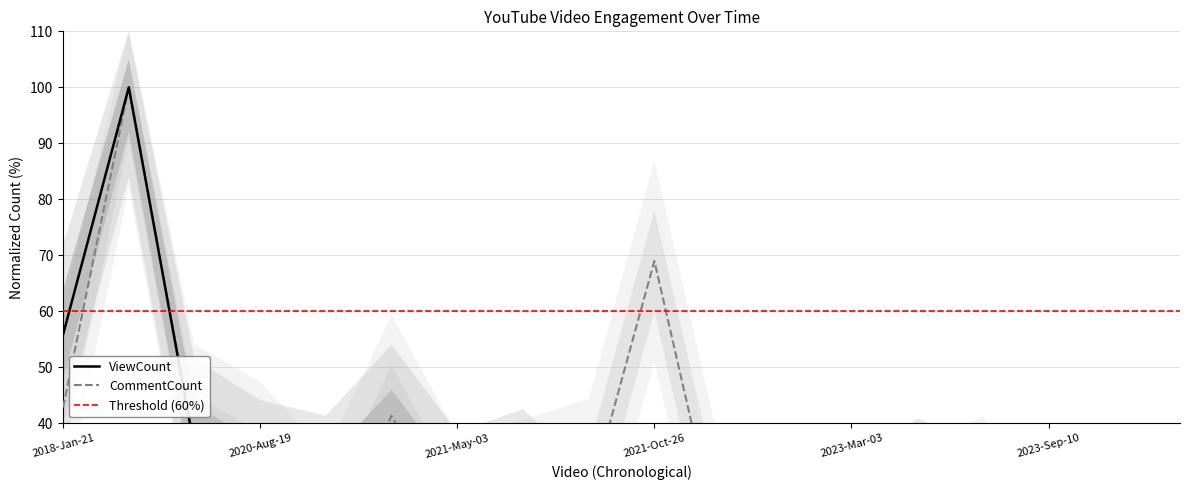

How many interior local valleys does the CommentCount series have?

5